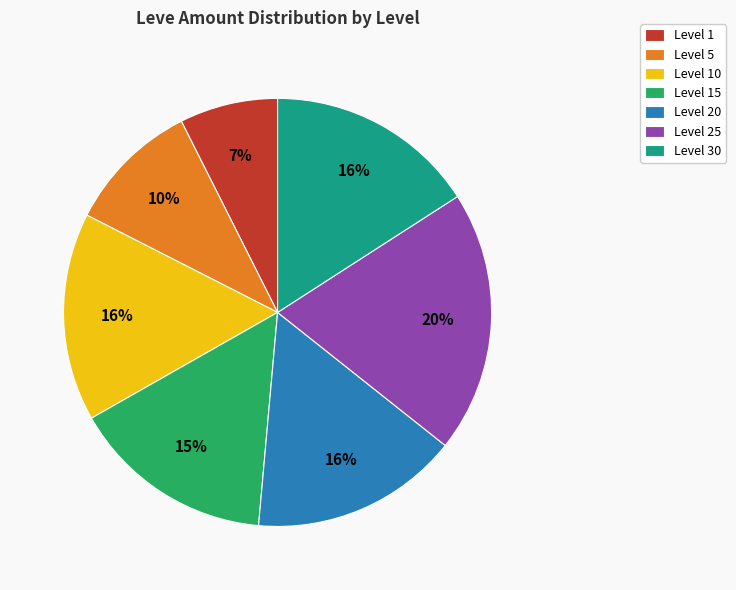

To the nearest percent, what is the average slice percentage?

14%